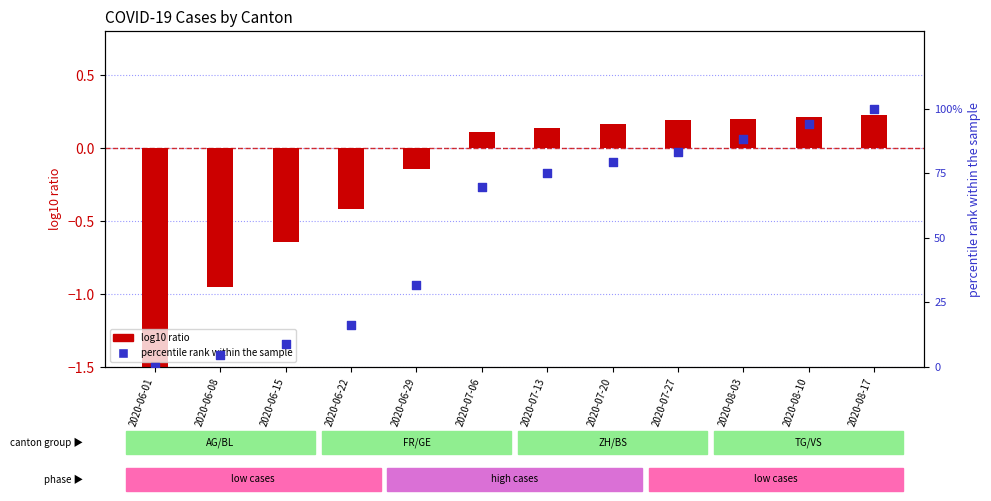

Is the value of log10 ratio at 2020-07-13 greater than the value of percentile rank within the sample at 2020-07-06?

No